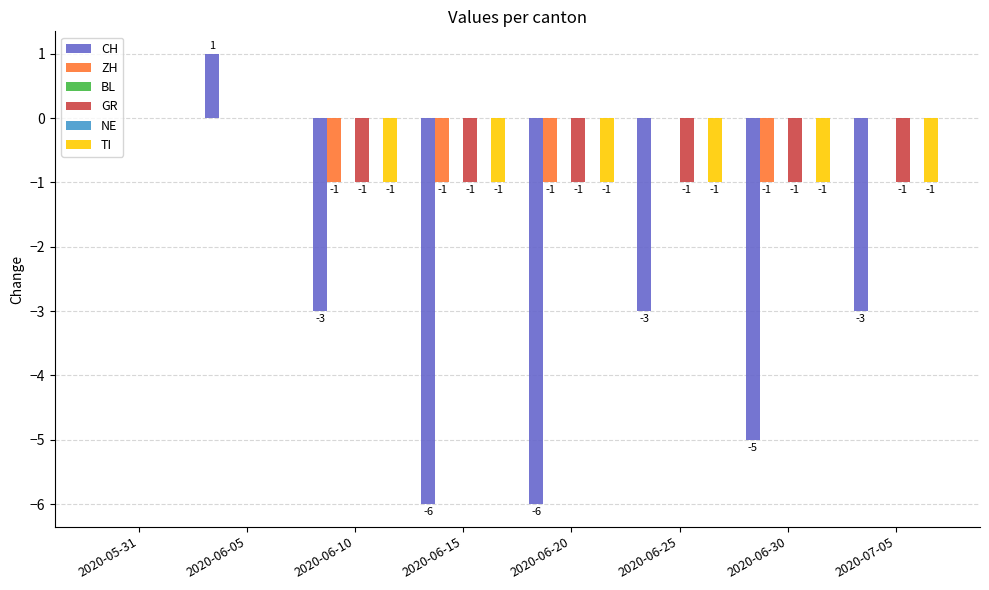

Which has a higher value, 2020-07-05 or 2020-06-20?

2020-07-05